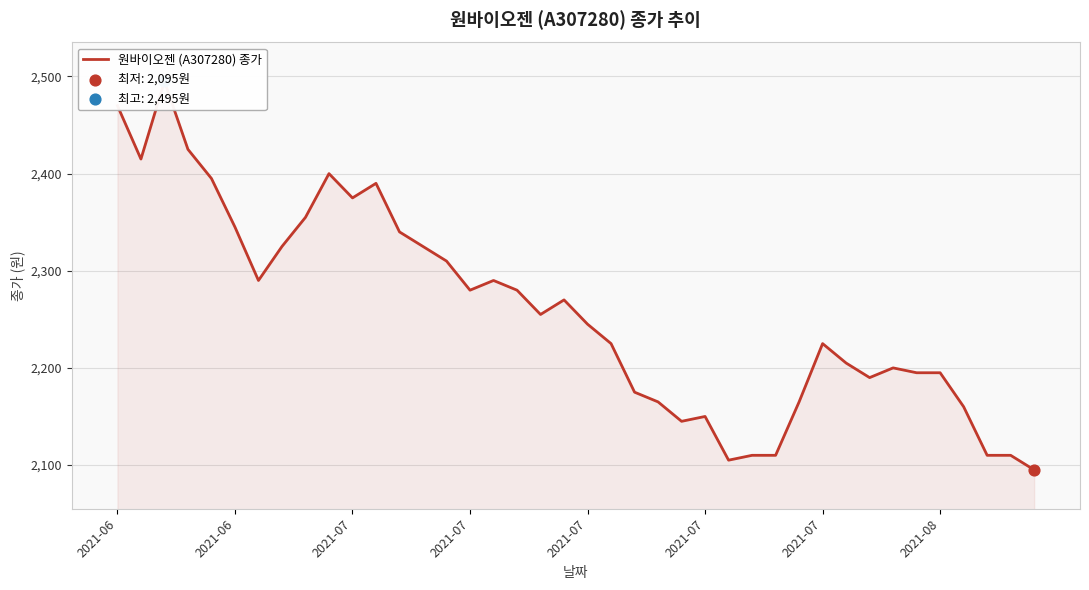

What is the change in value from 12 to 33?

-140